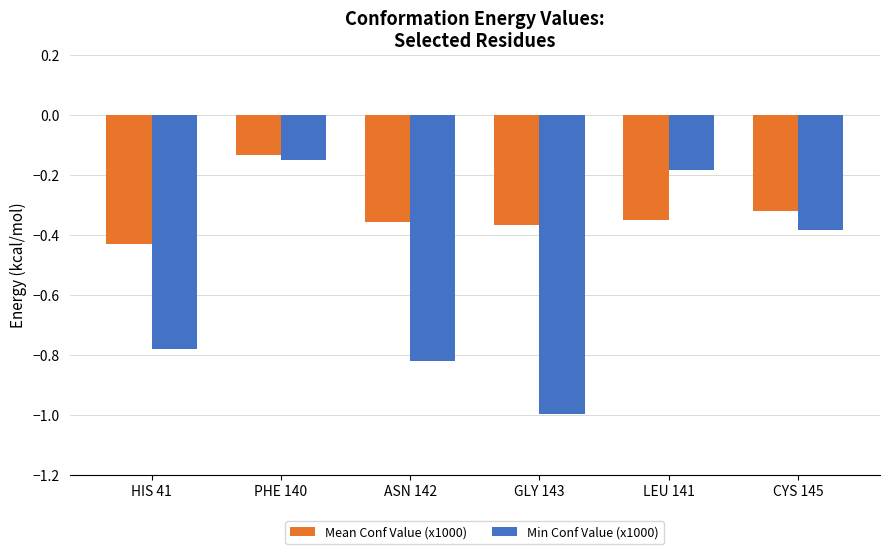

True or false: Min Conf Value (x1000) has a value of -1.0 at GLY 143.

True